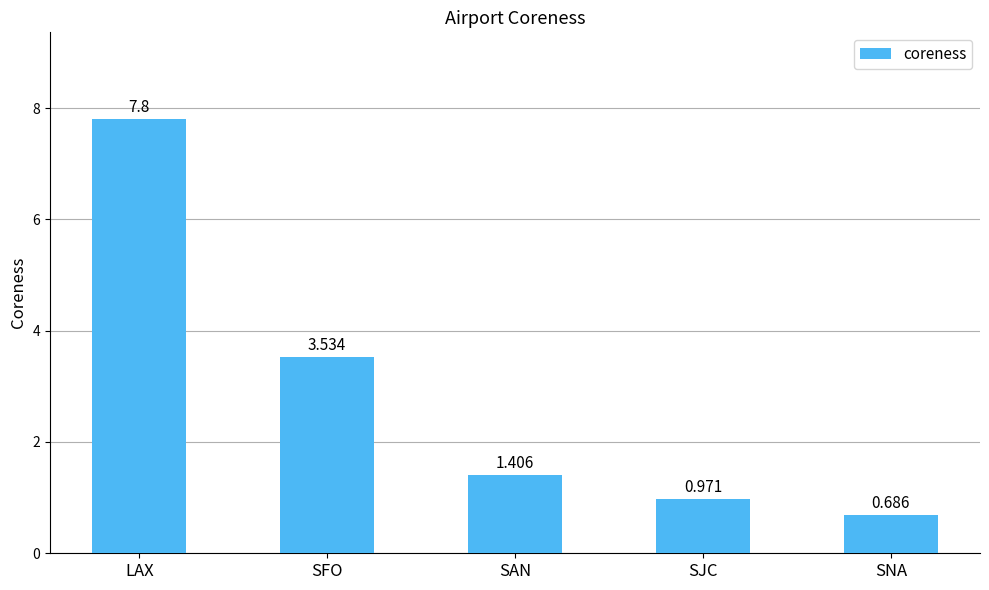

What is the value of the 3rd bar from the left?

1.4